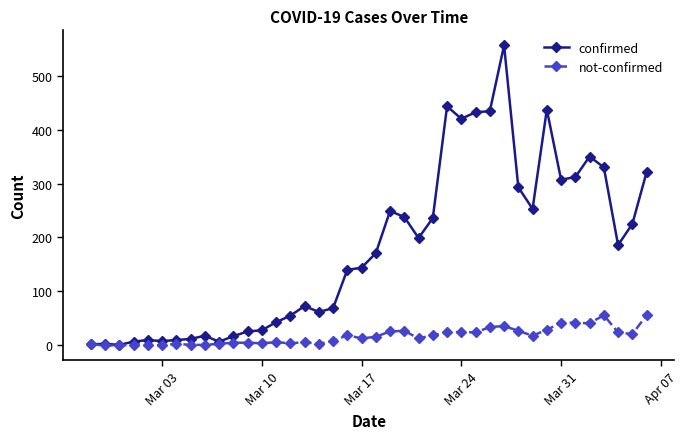

Which series has the largest total across all categories?

confirmed